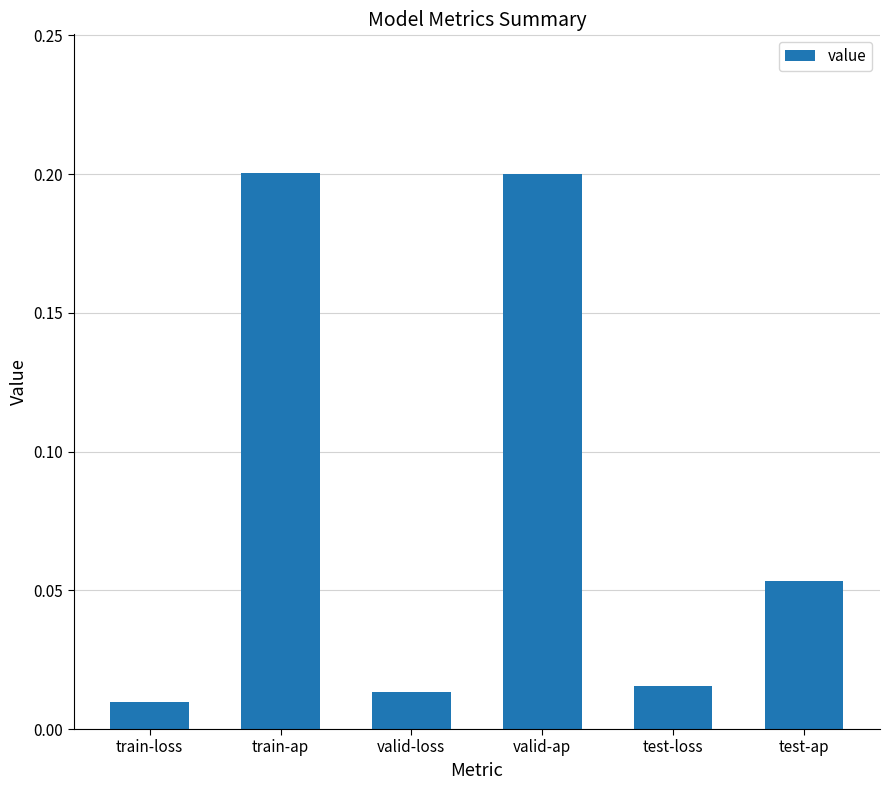

What position from the right is valid-ap?

3